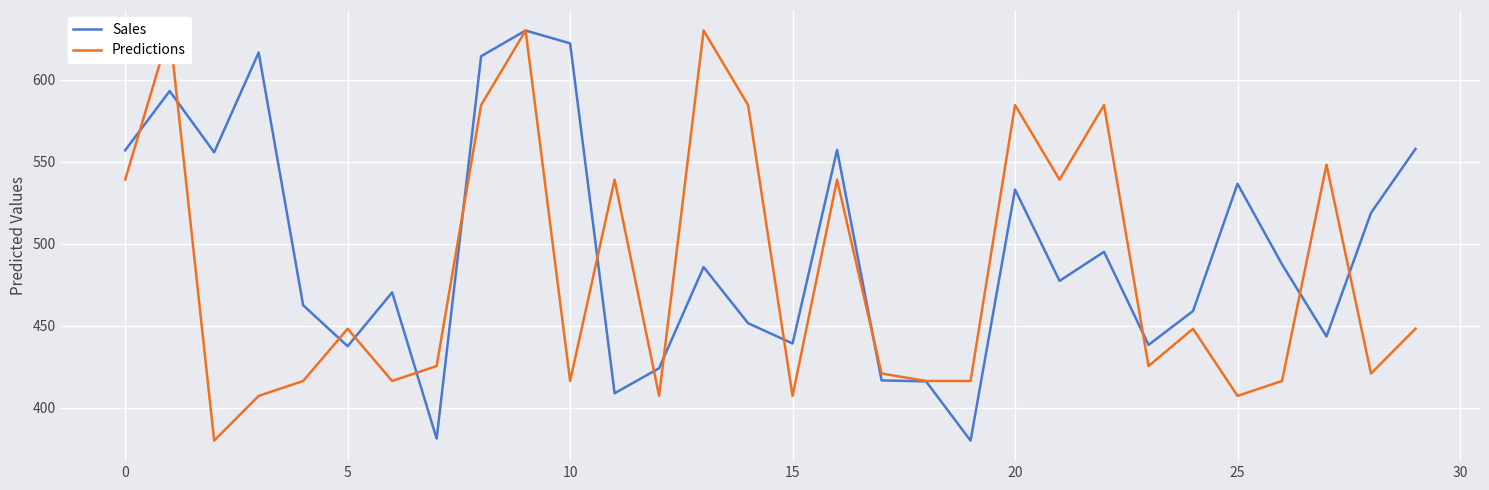

What are all the series names shown in the legend?

Sales, Predictions